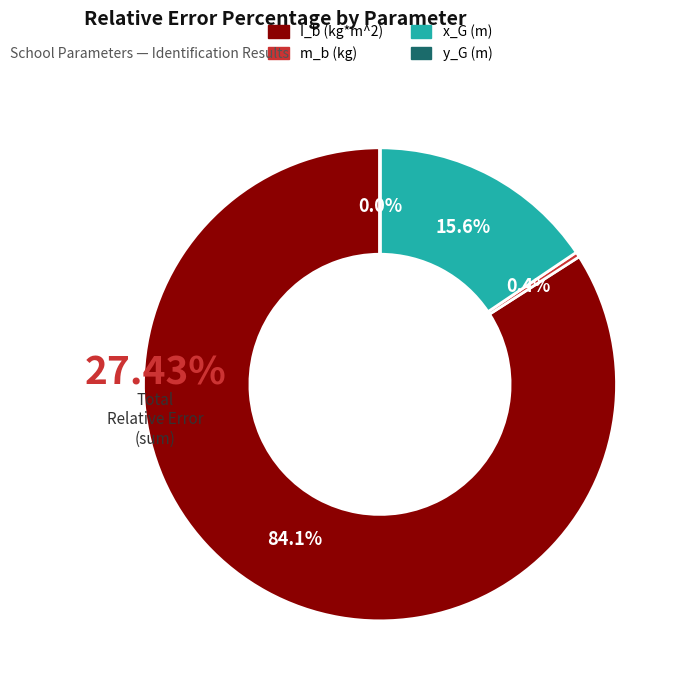

What percentage is NOT represented by y_G (m)?

100.0%